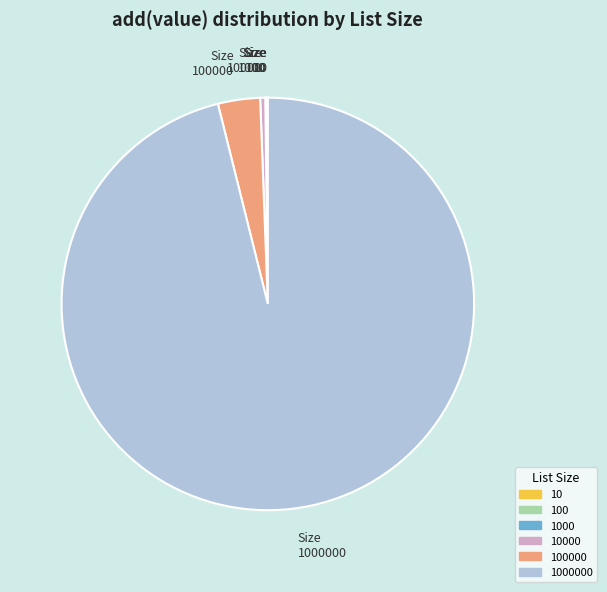

Is there a majority slice in this chart?

Yes